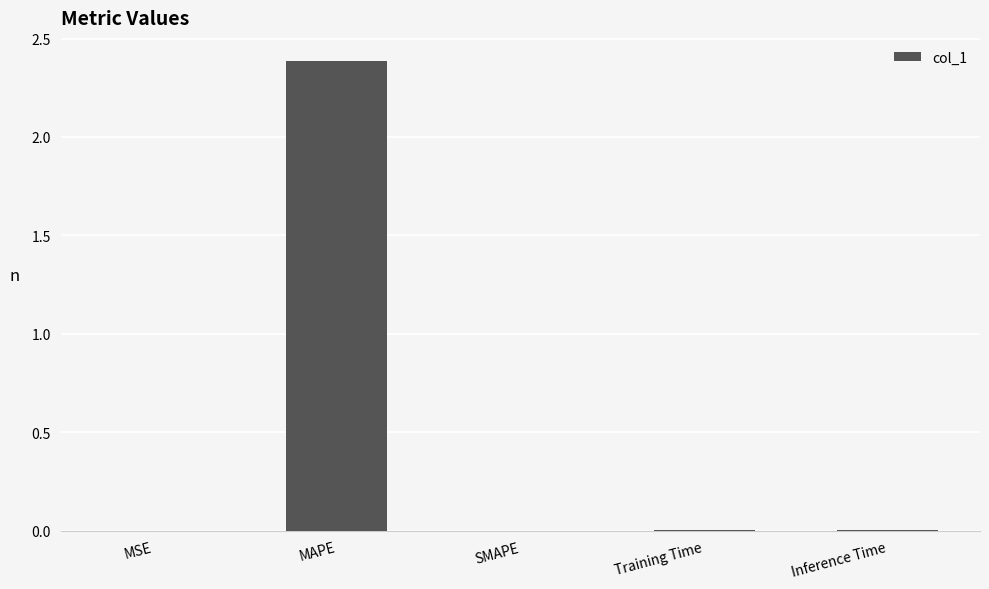

What is the average value?

0.5